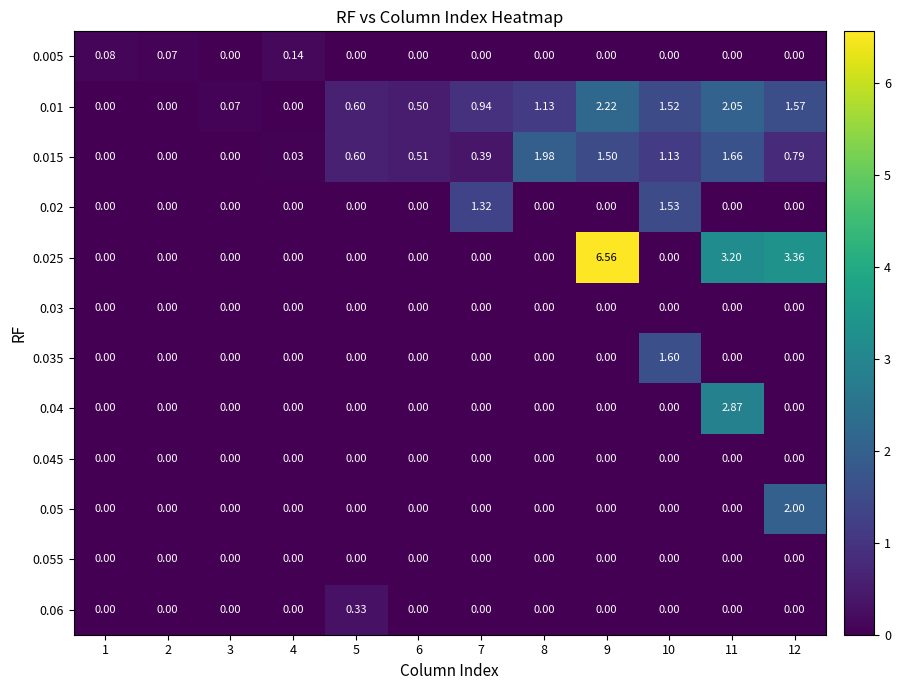

Is the value of 0.015 at 7 greater than the value of 0.045 at 12?

Yes